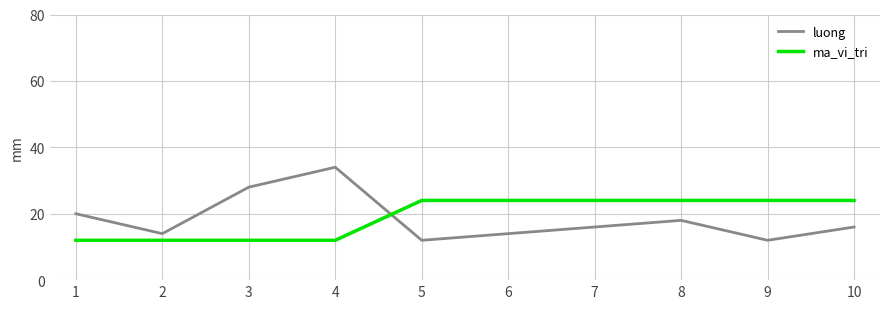

Which series has the largest total across all categories?

ma_vi_tri